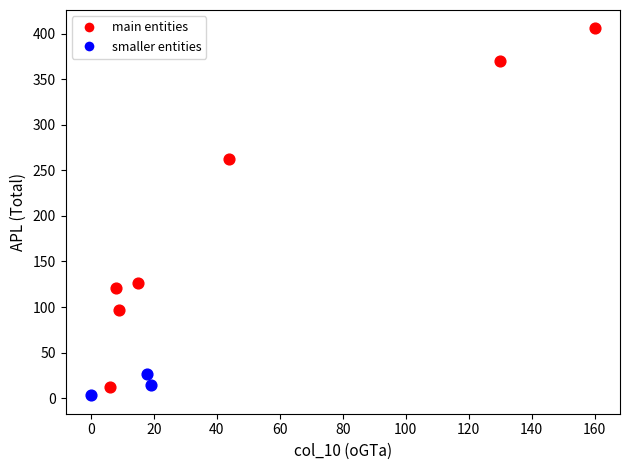

Which series reaches the minimum Y coordinate?

smaller entities